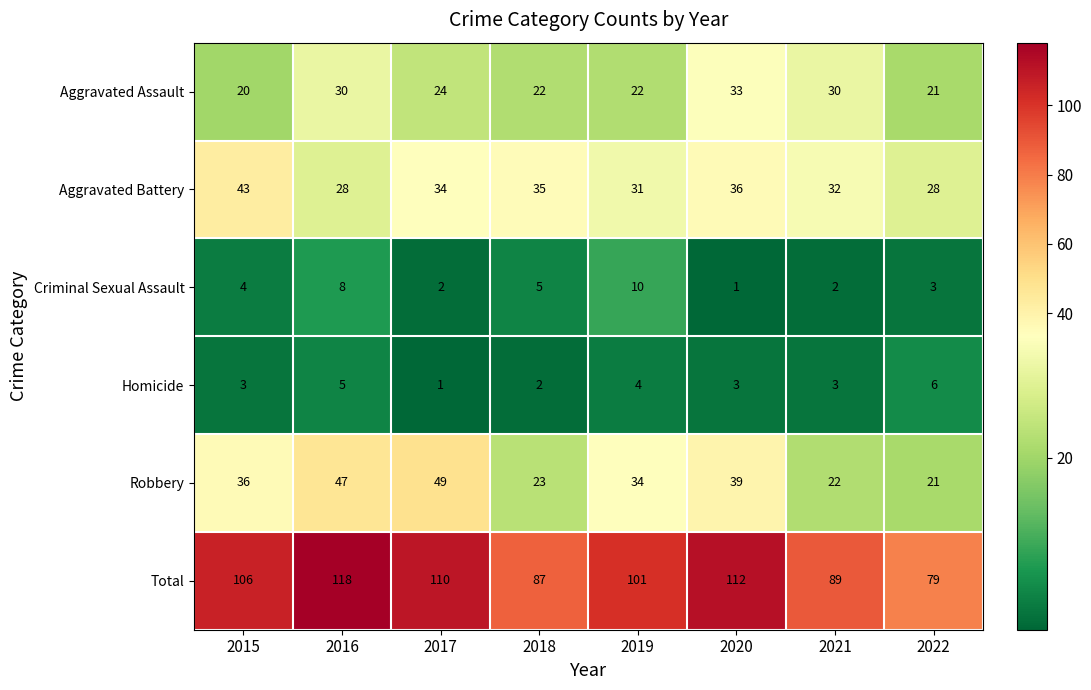

Which series changed the most between 2015 and 2019?

Aggravated Battery